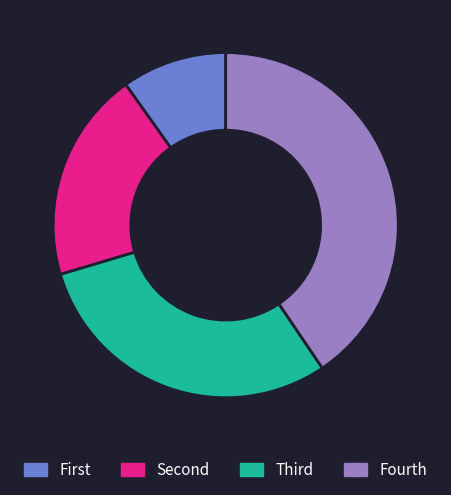

Rank the categories by value from highest to lowest.

Fourth, Third, Second, First